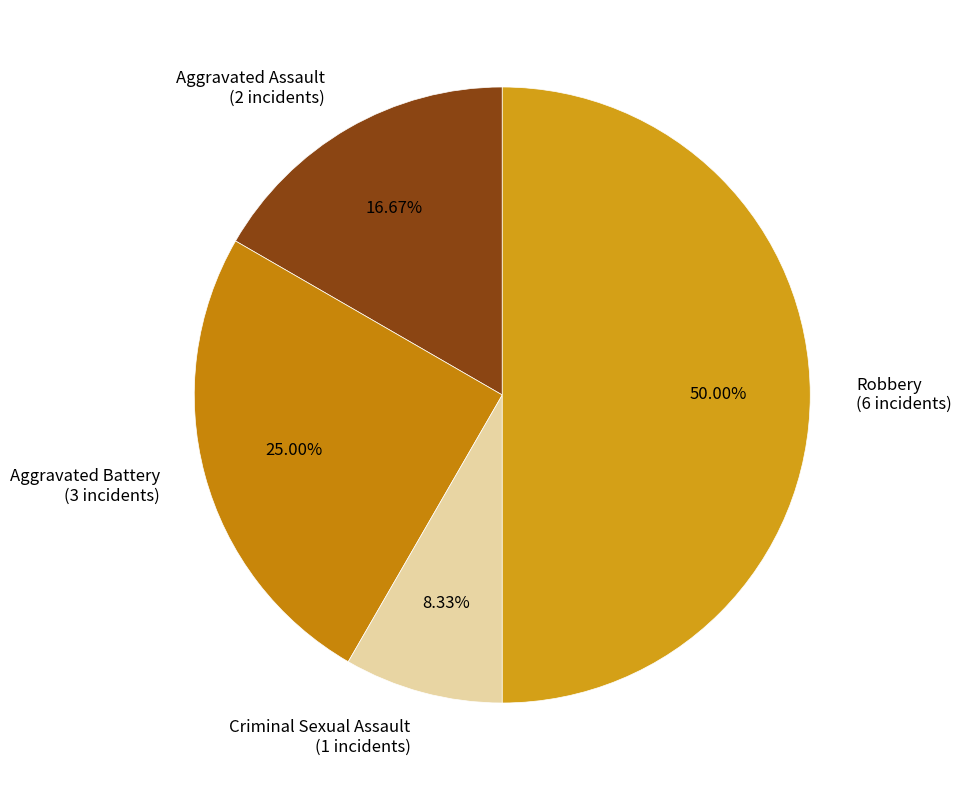

To the nearest percent, what is the difference between the largest and smallest slice percentages?

42%